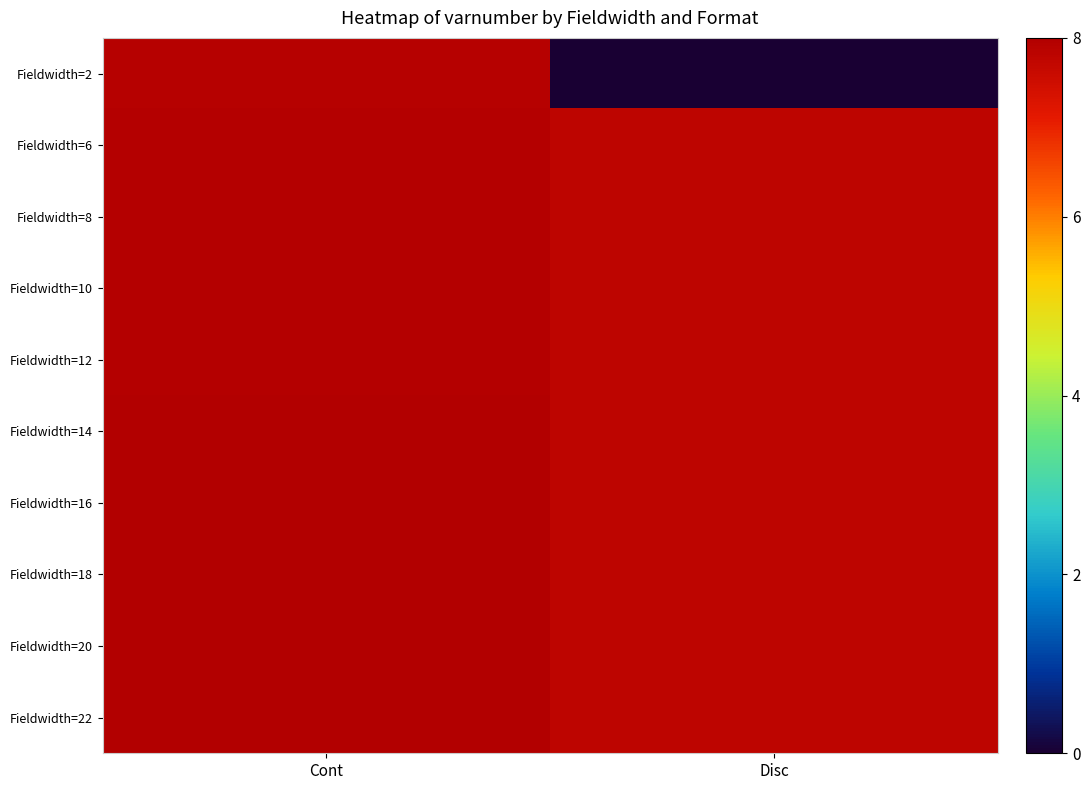

Count the number of categories in the chart.

2